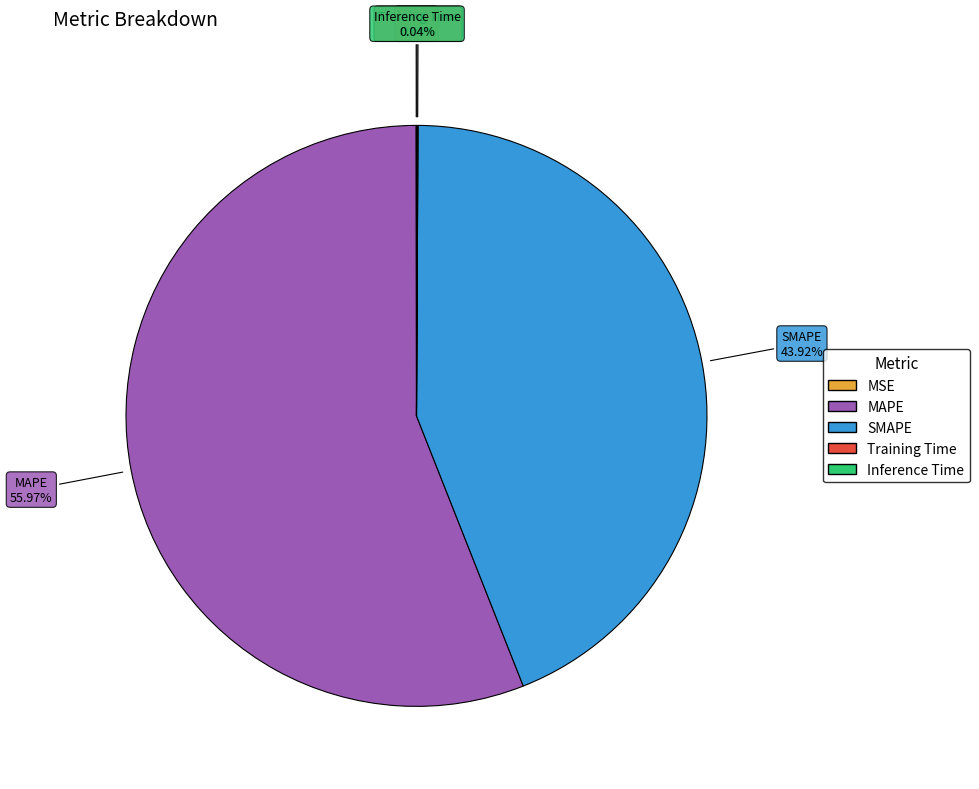

Which slice is the largest?

MAPE